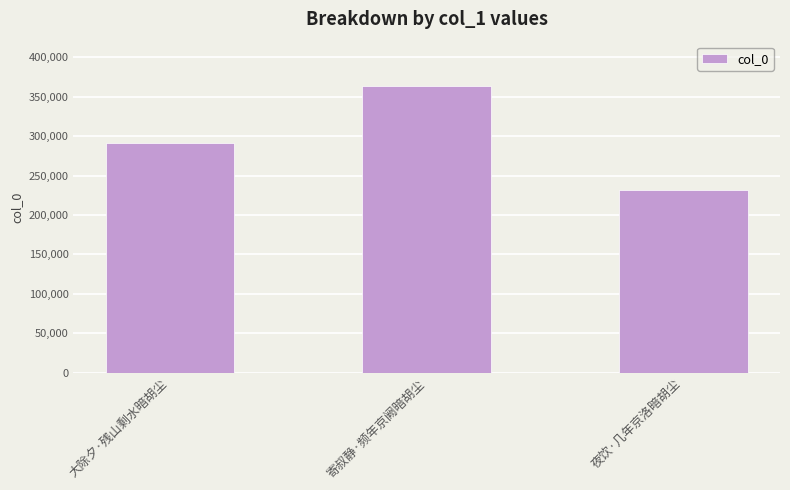

The chart shows a value of 232163 at 夜饮·几年京洛暗胡尘. True or false?

True